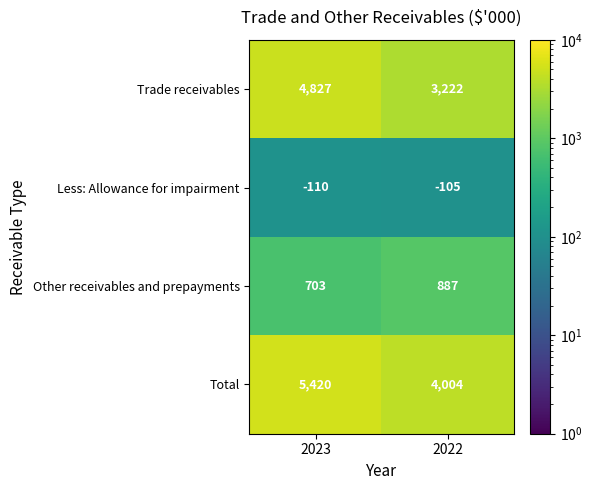

At which category is the sum across all series the highest?

2023